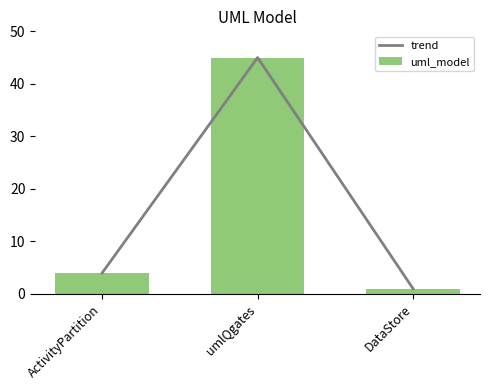

Which series has the largest range (max minus min)?

trend